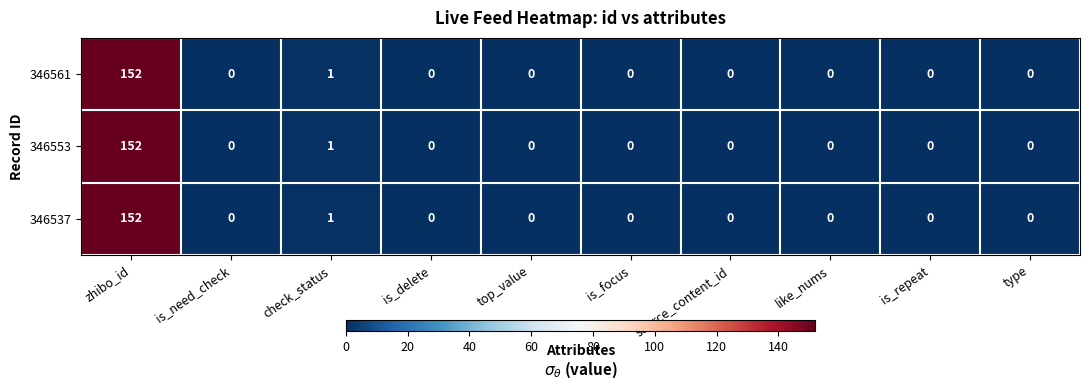

The value of 346537 at zhibo_id is 255. True or false?

False